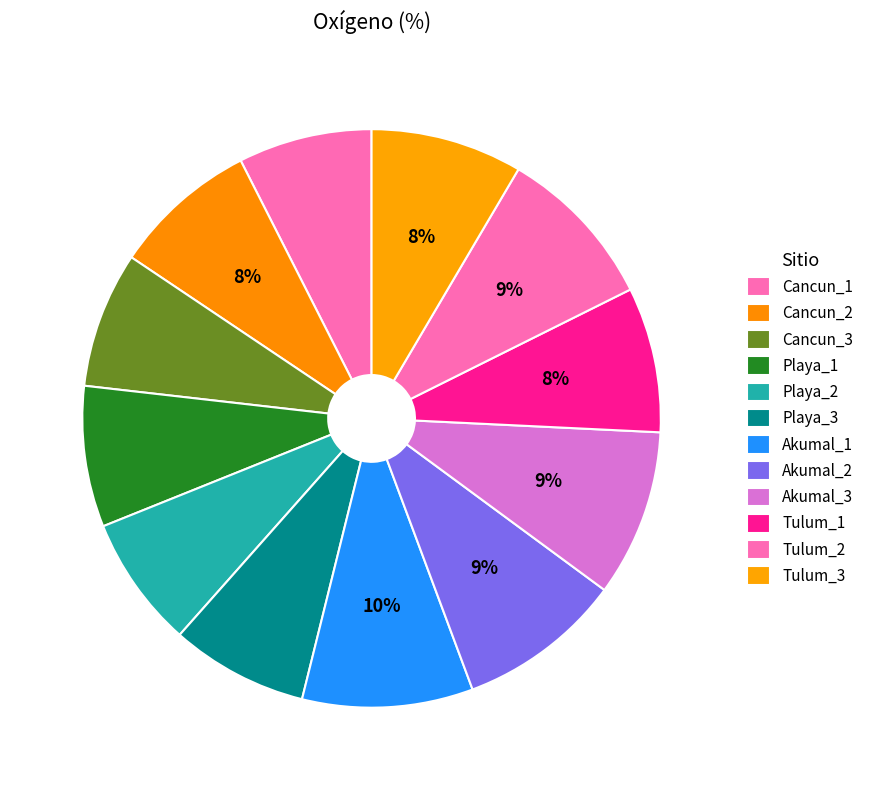

To the nearest percent, what portion does Cancun_3 represent?

8%